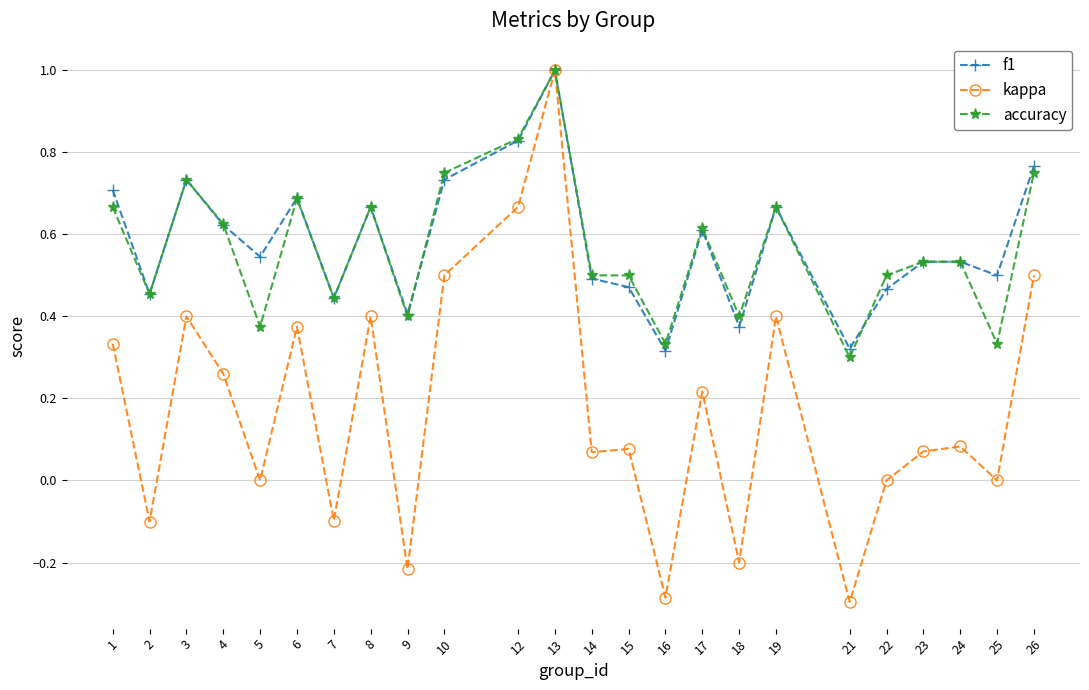

Is the value of f1 at 1 greater than the value of accuracy at 7?

Yes